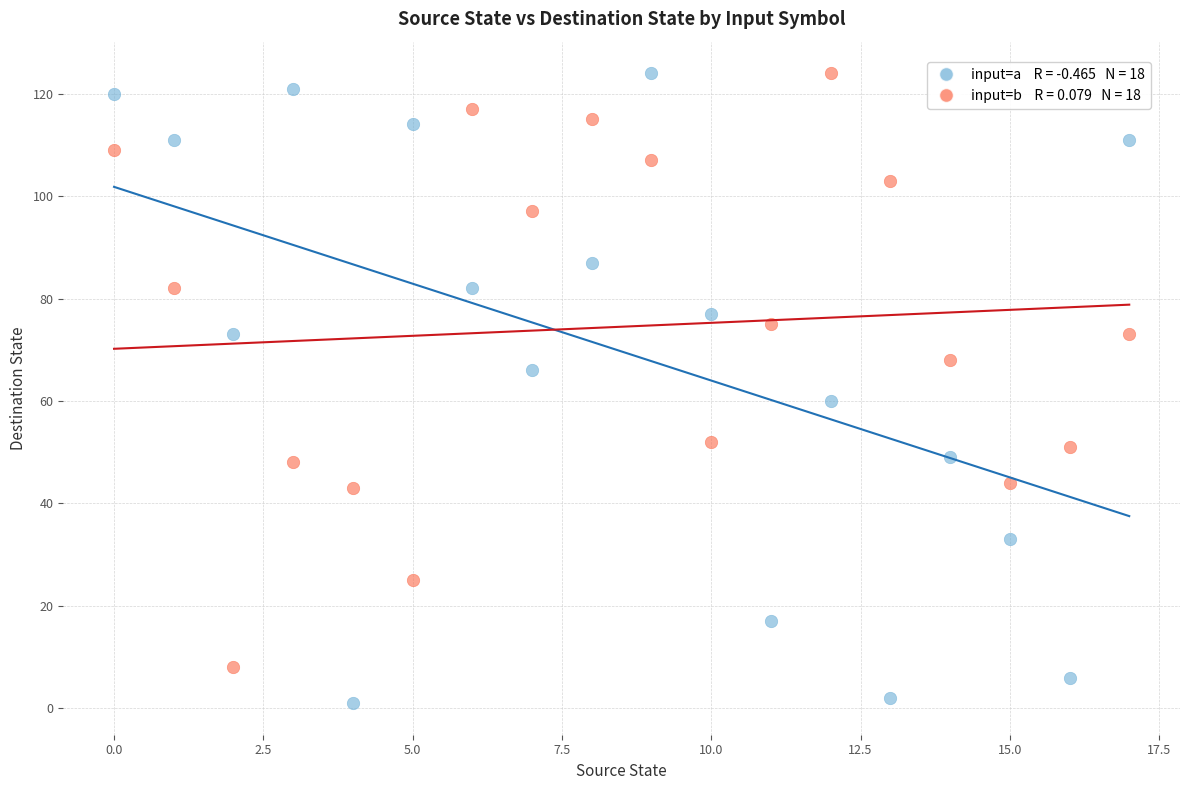

Across all series, what Y value is closest to 62?

60